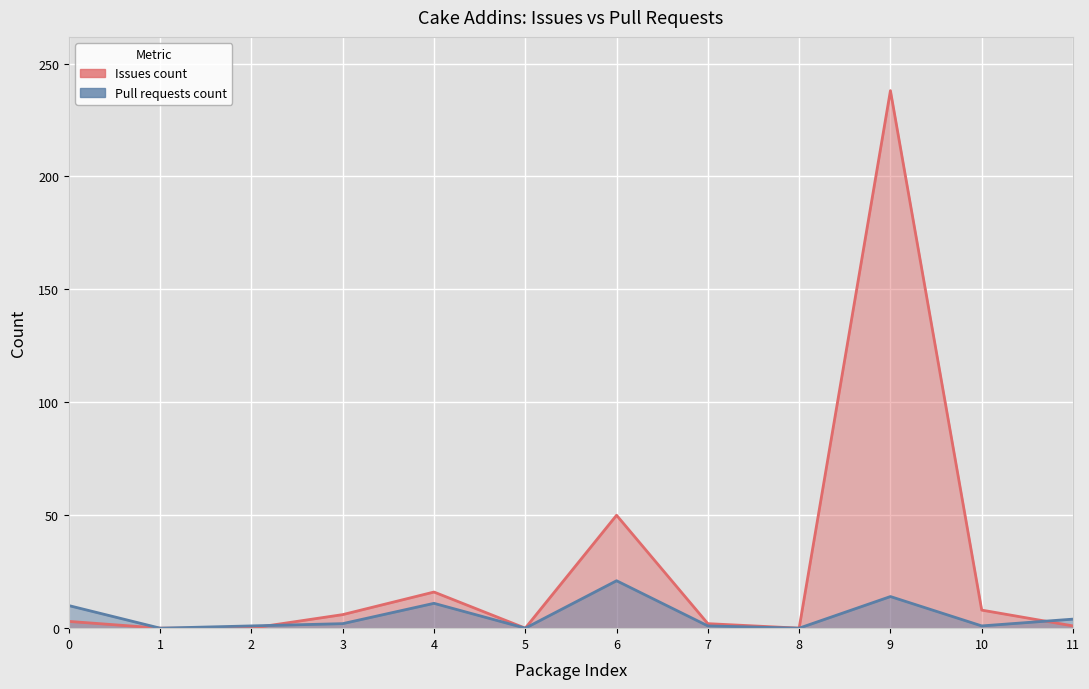

What is the difference between the Issues count values at 1 and 11?

1